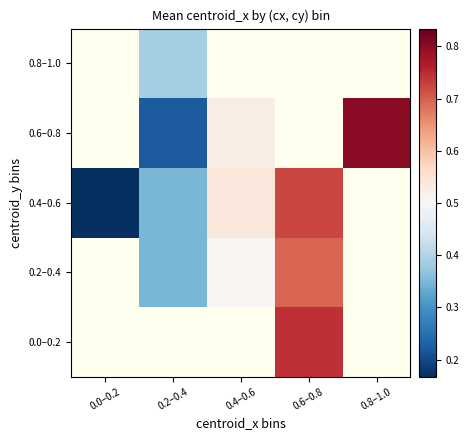

What is the smallest value displayed?

0.2